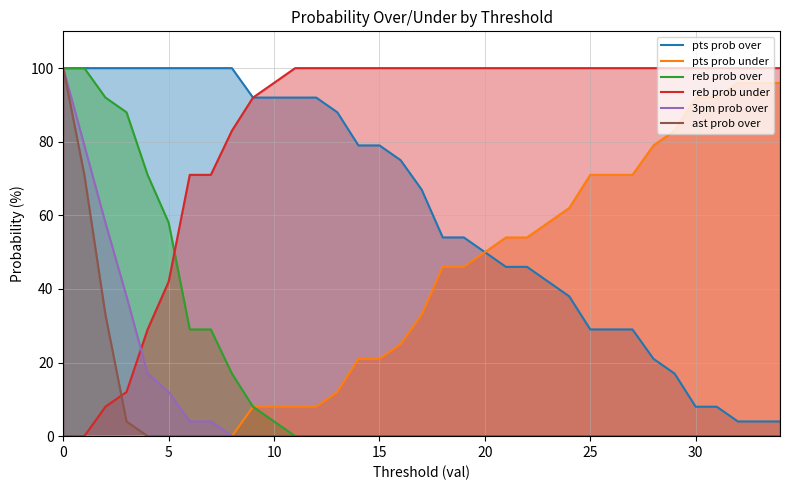

Which series has the largest total across all categories?

reb prob under